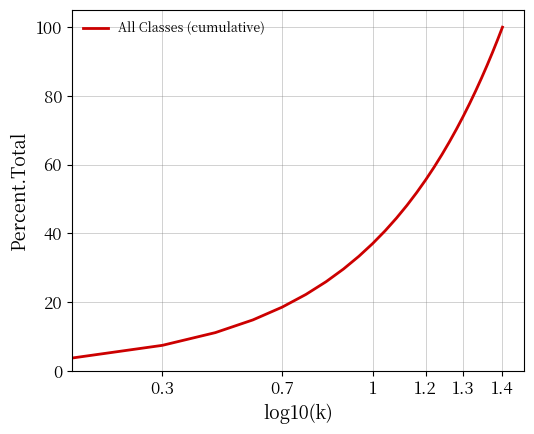

What is the difference between the maximum and minimum values?

96.3